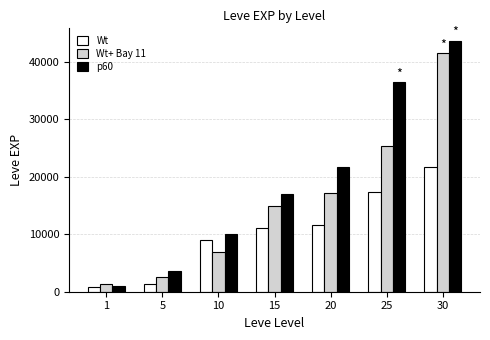

At 10, list the series in order from largest to smallest.

p60, Wt, Wt+ Bay 11